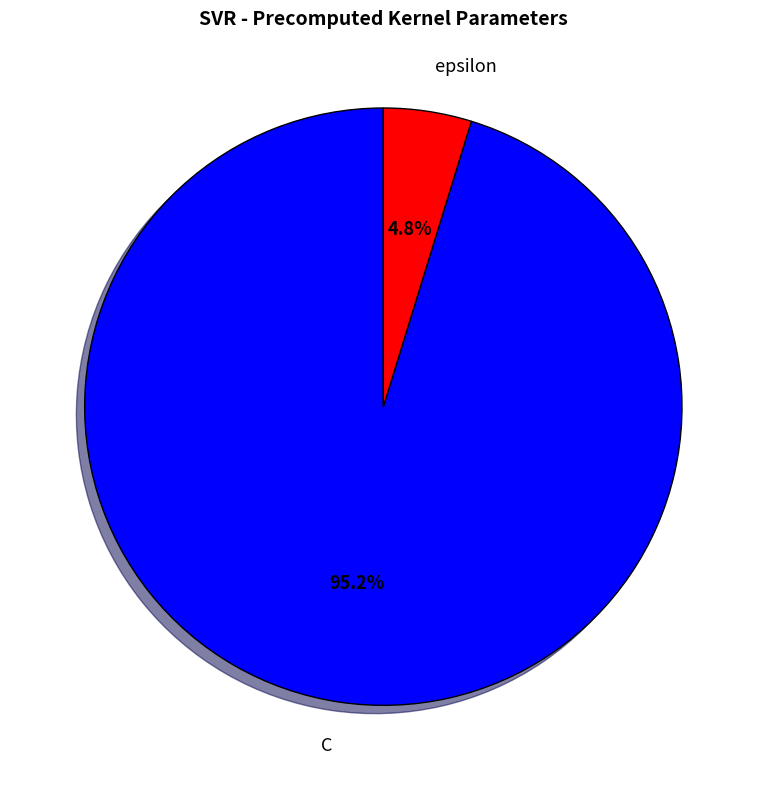

Combined, what portion of the pie is epsilon and C?

100.0%